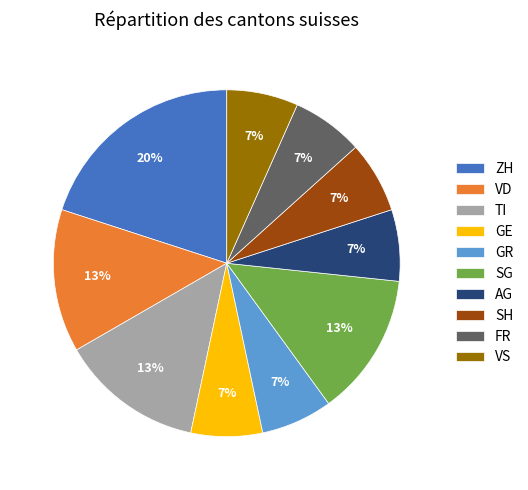

Which slice is the largest?

ZH